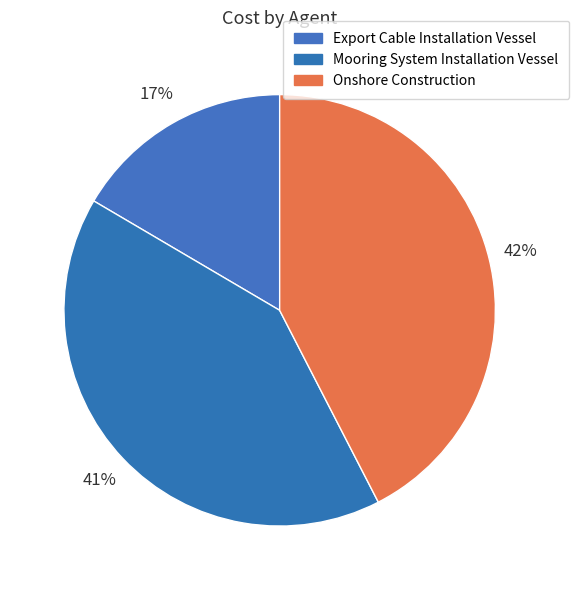

How many segments does this pie chart have?

3